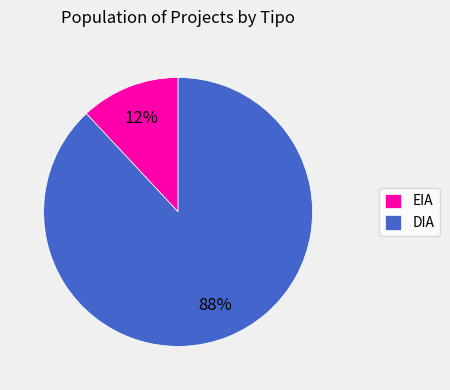

Rank the categories by value from highest to lowest.

DIA, EIA